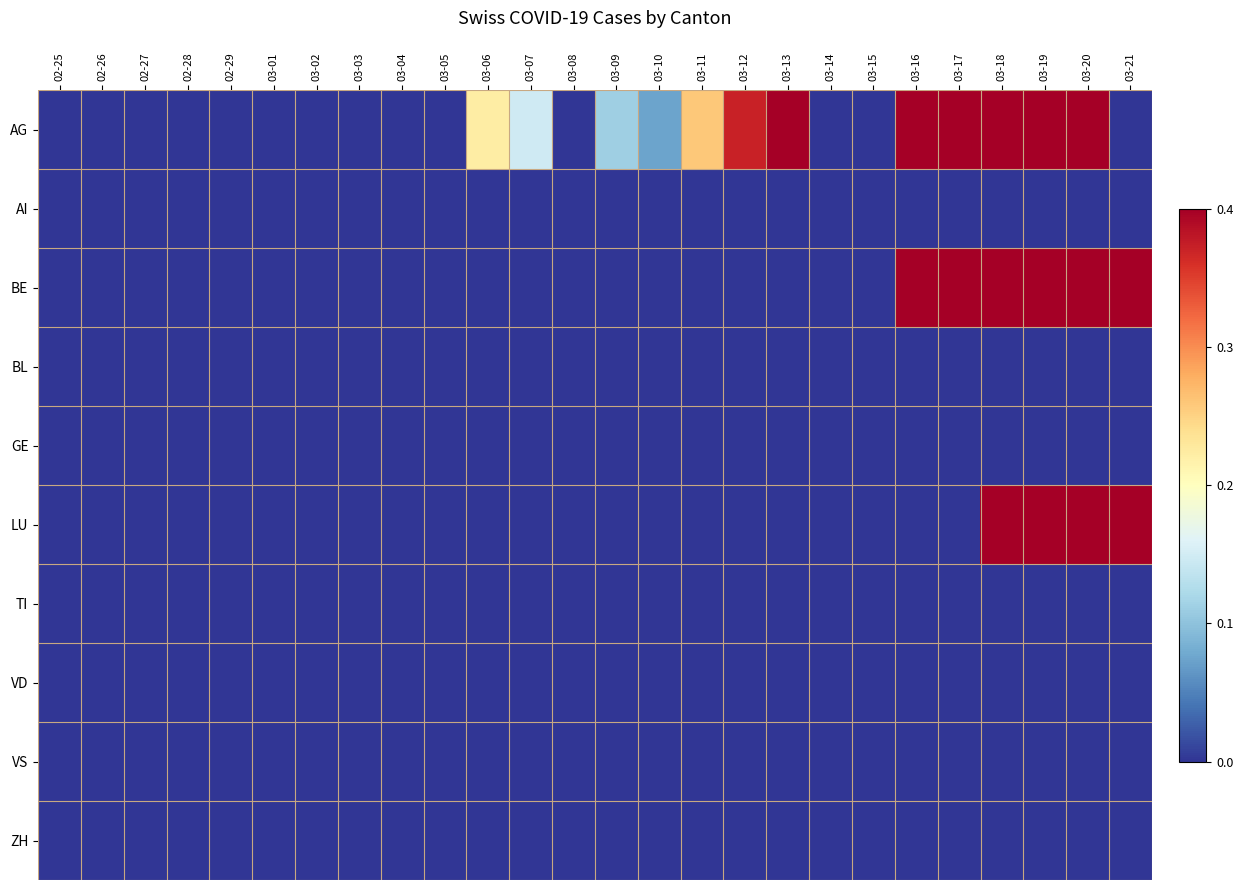

Which series has the widest spread of values?

AG